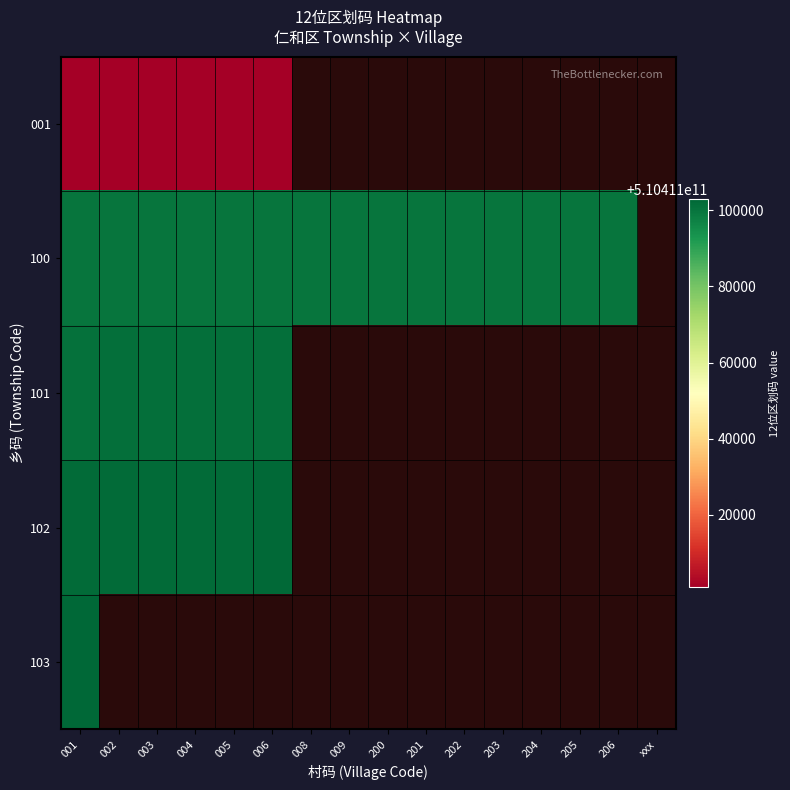

What is the difference between the maximum and second lowest values in the 100 series?

205